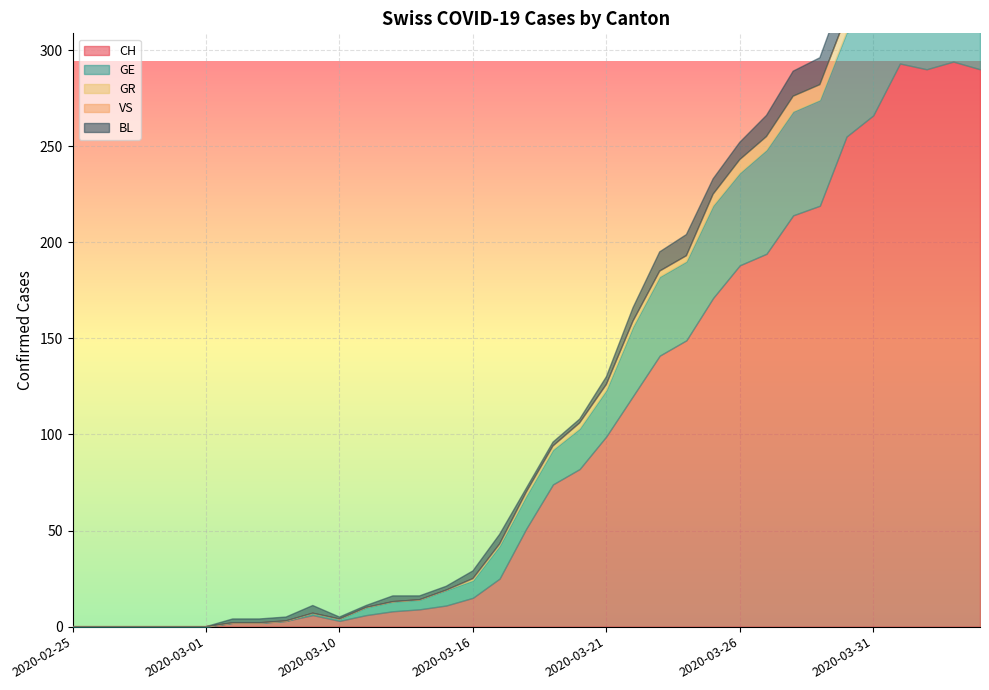

What is the highest value of the CH series?

294